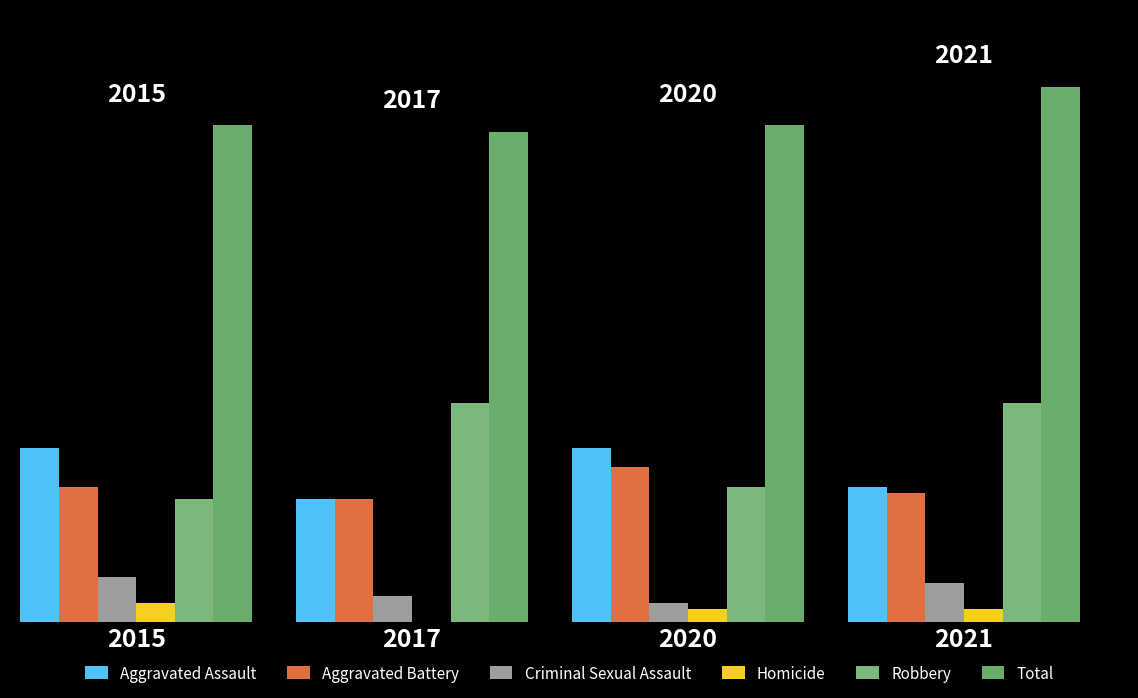

Is the value of Total at 2015 greater than the value of Homicide at 2020?

Yes